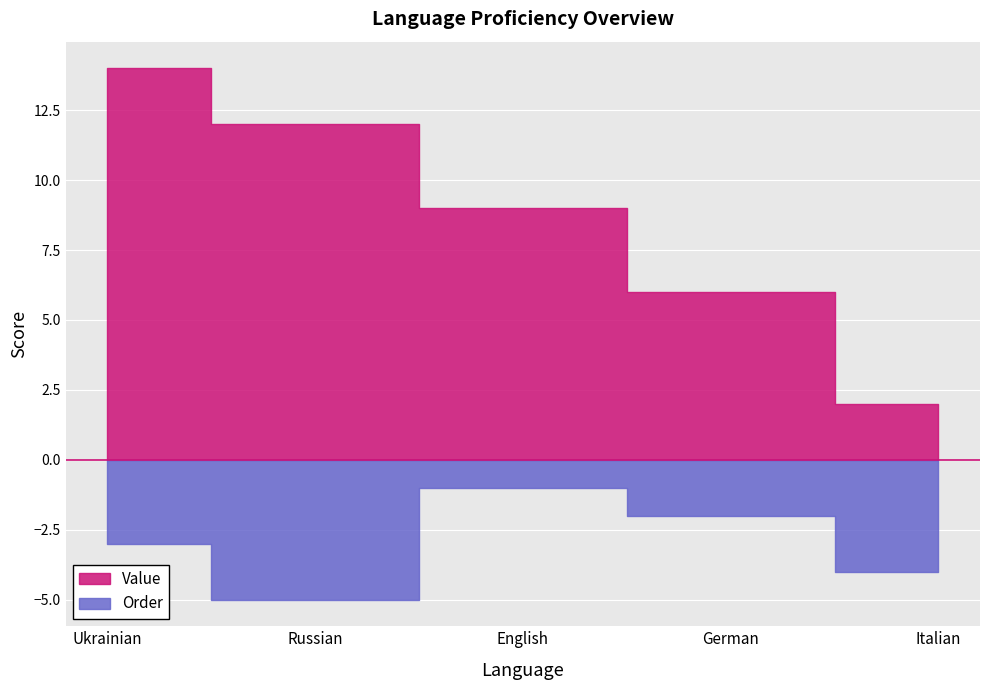

Count the Order values in the range 2 to 4.

3